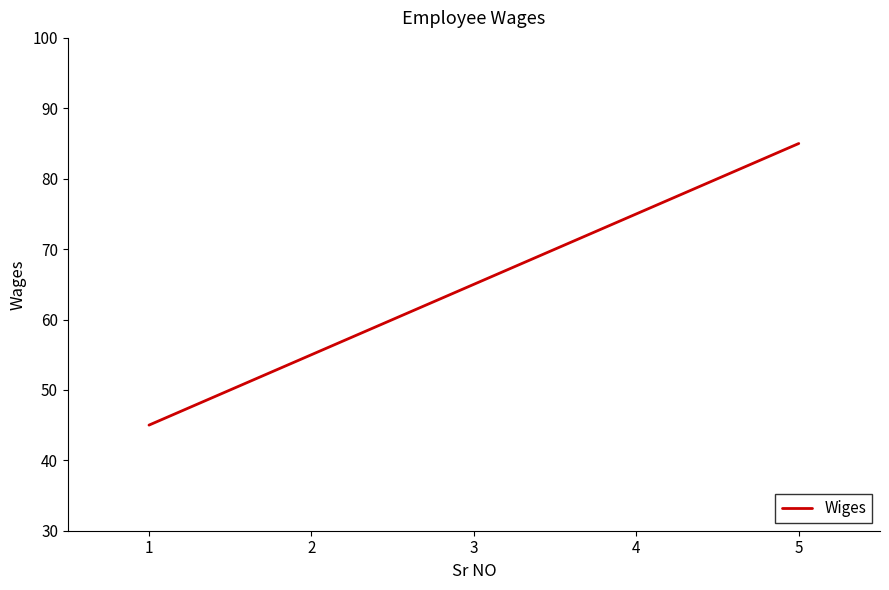

Which label corresponds to the smallest value in the chart?

1